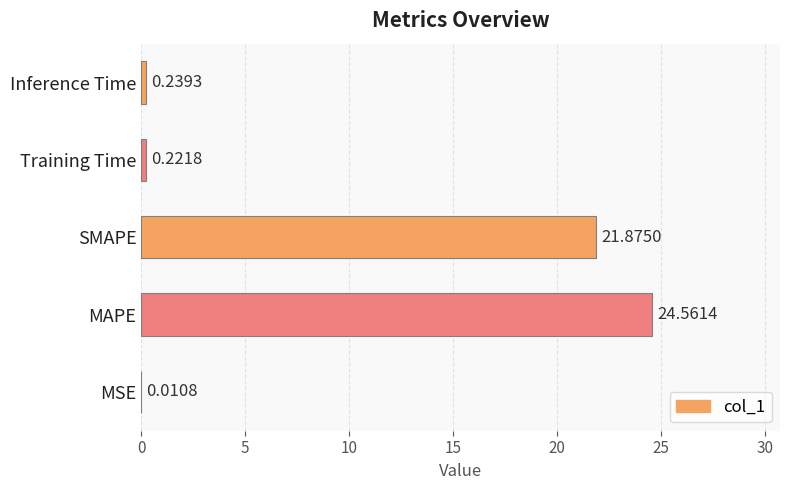

What is the greatest value displayed?

24.6